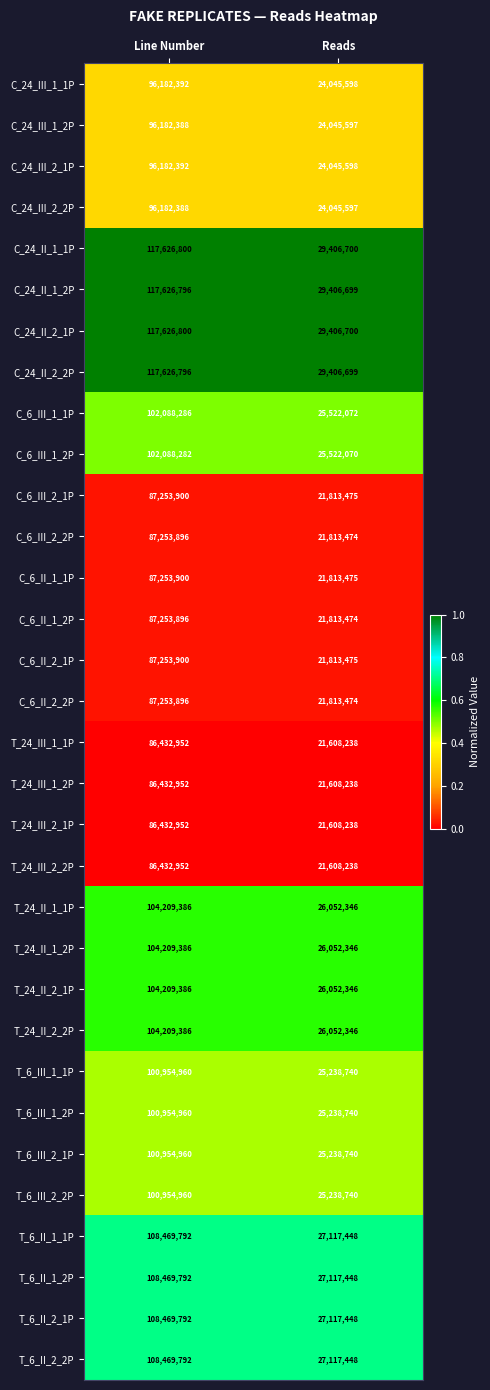

At which category is the sum across all series the highest?

Line Number